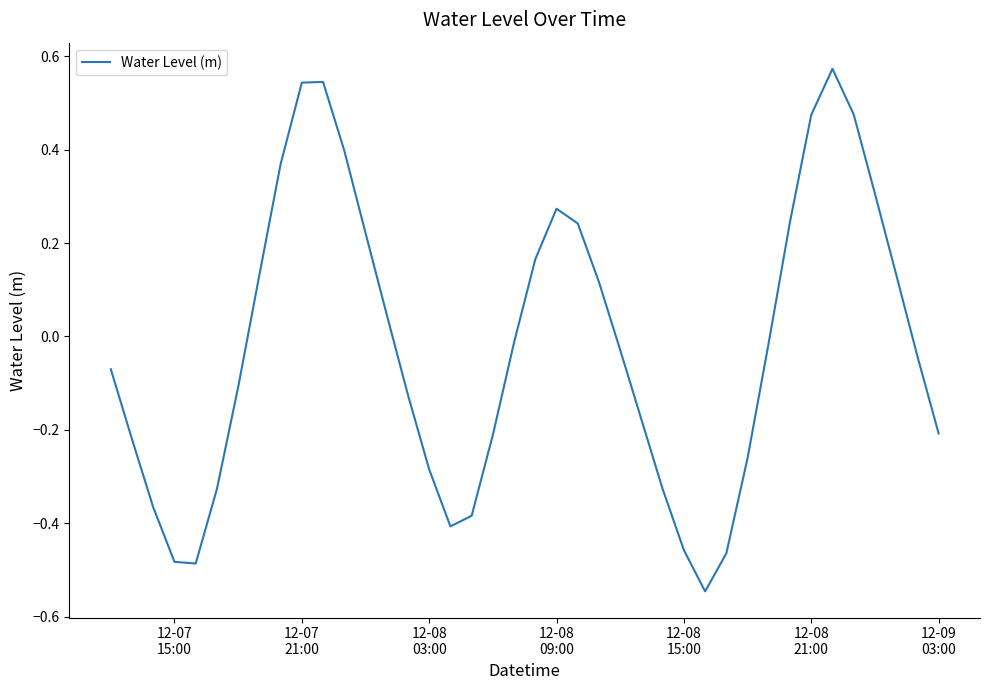

What is the difference between the maximum and minimum values?

1.1